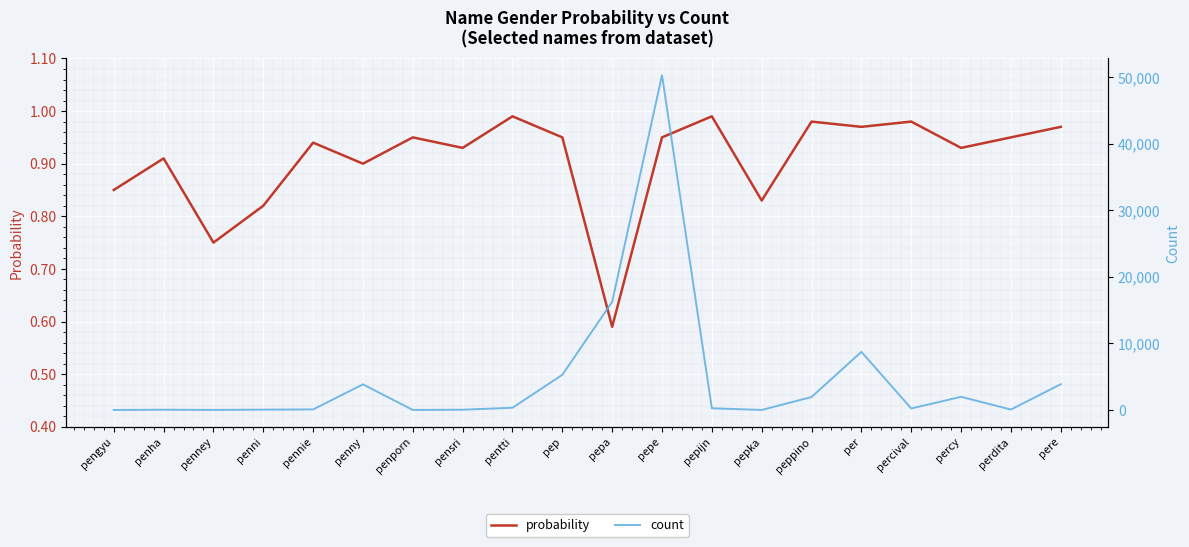

What is the value of the count point at the 13th from the left?

272.0